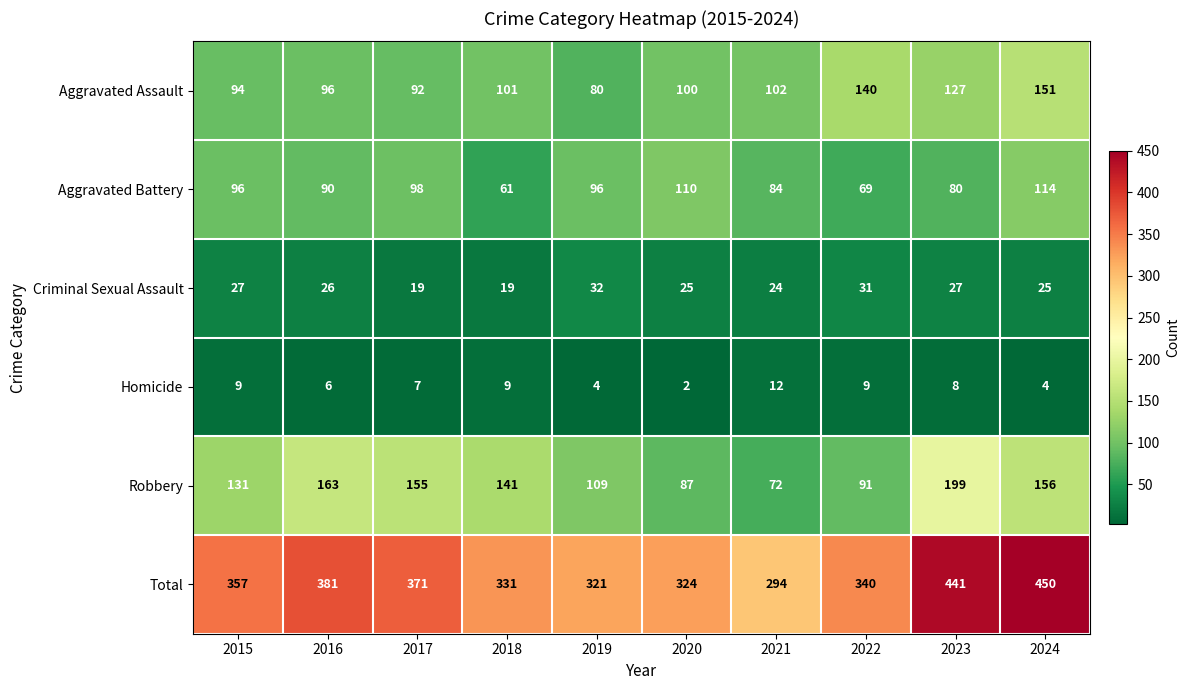

What is the spread (max minus min) of values at 2019?

317